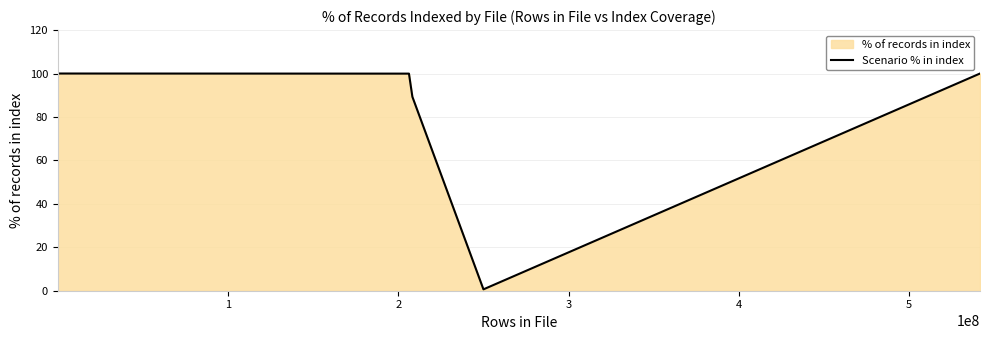

What is the value of the 5th point from the left?

100.0